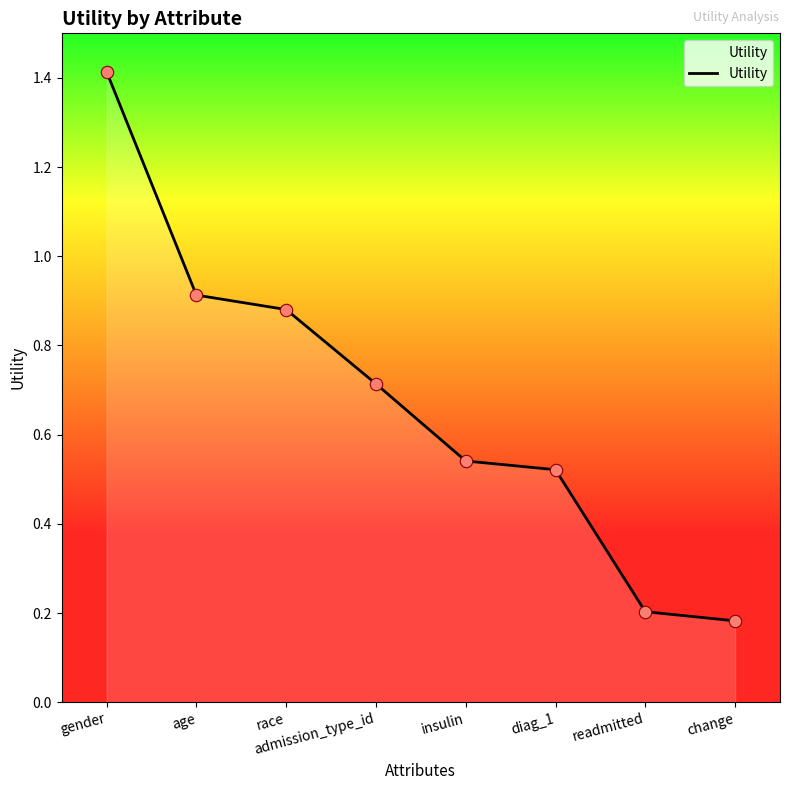

Which has a higher value, gender or change?

gender